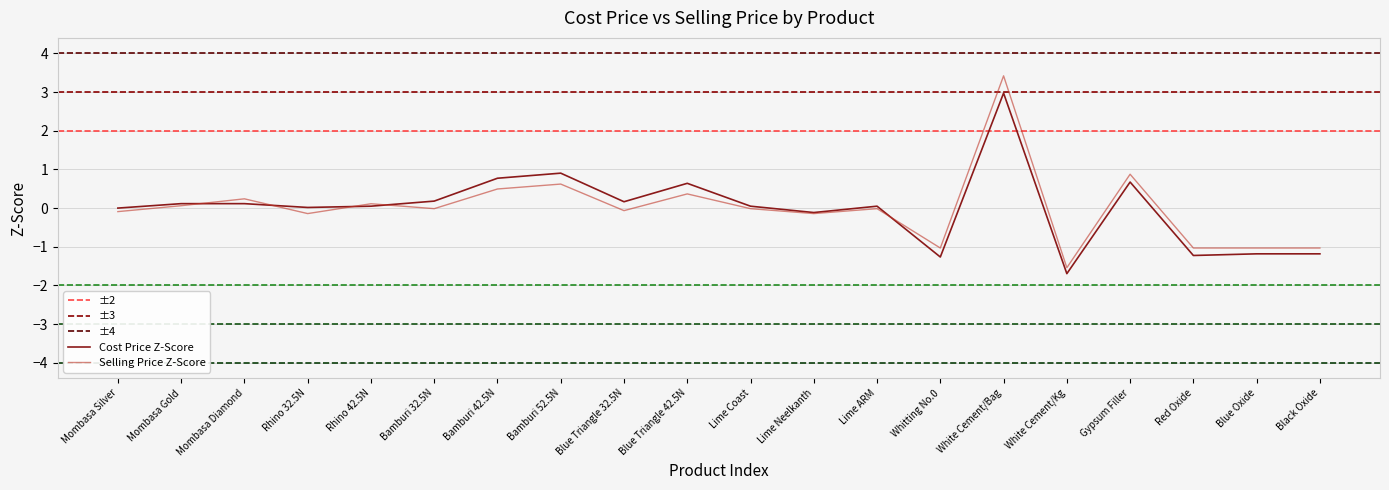

How many intersections are there between Cost Price and Selling Price?

5